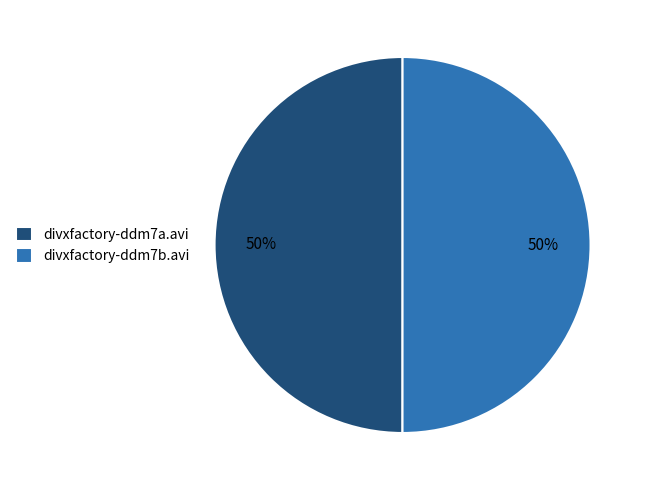

True or false: divxfactory-ddm7b.avi accounts for 64% of the total.

False